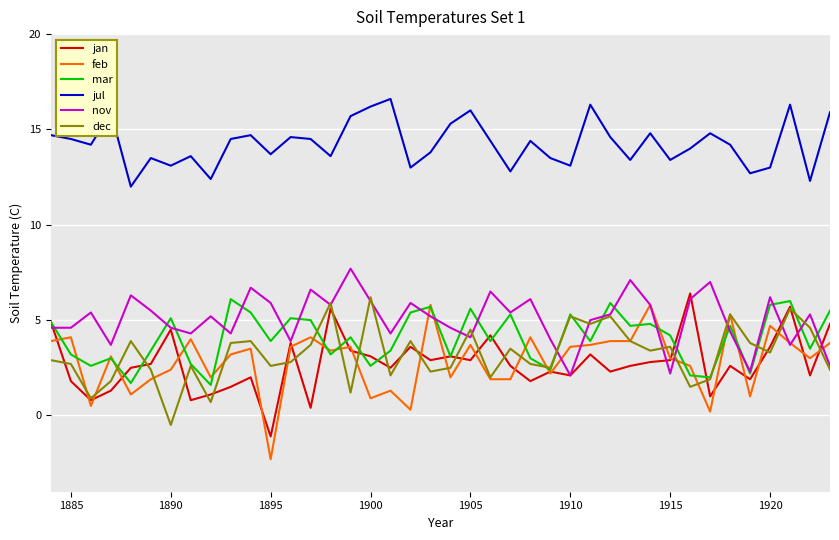

What is the highest value of the jan series?

6.4